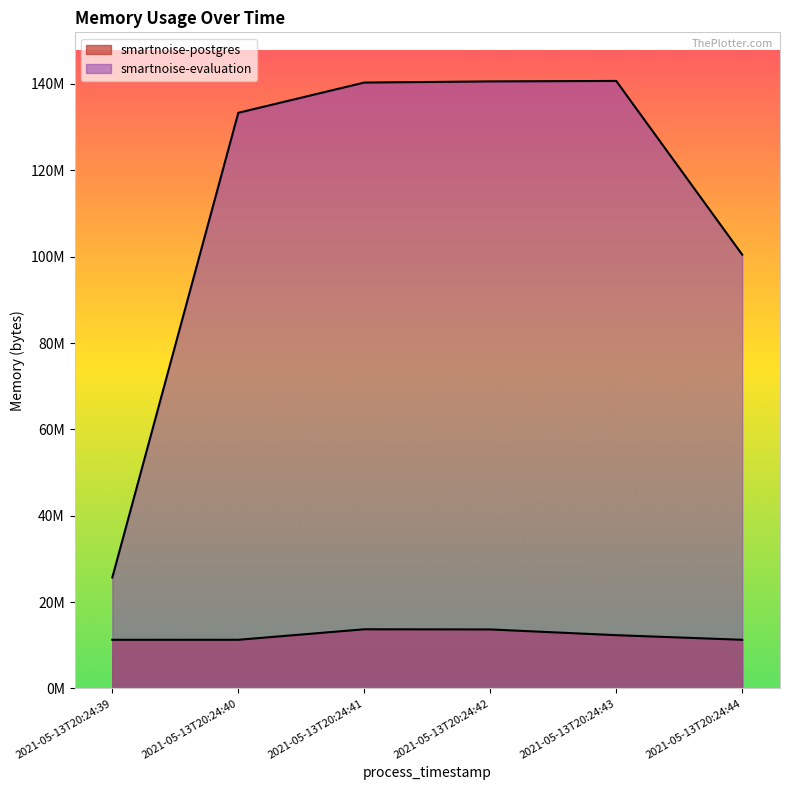

Is it true that smartnoise-postgres equals 15098485 at 2021-05-13T20:24:40?

False